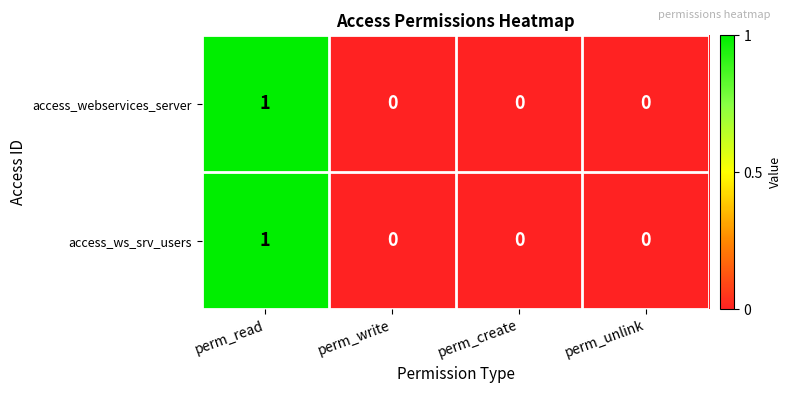

Count the access_webservices_server values in the range 0 to 1.

4